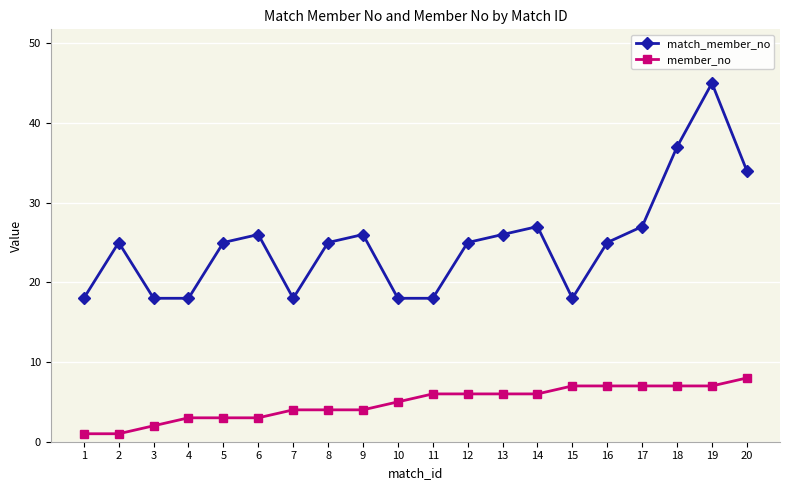

True or false: match_member_no and member_no cross at least once.

False